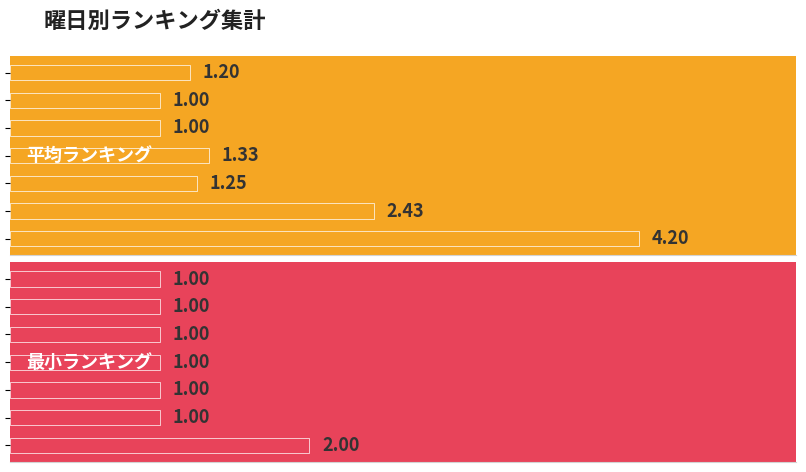

At 5, list the series in order from largest to smallest.

平均ランキング, 最小ランキング